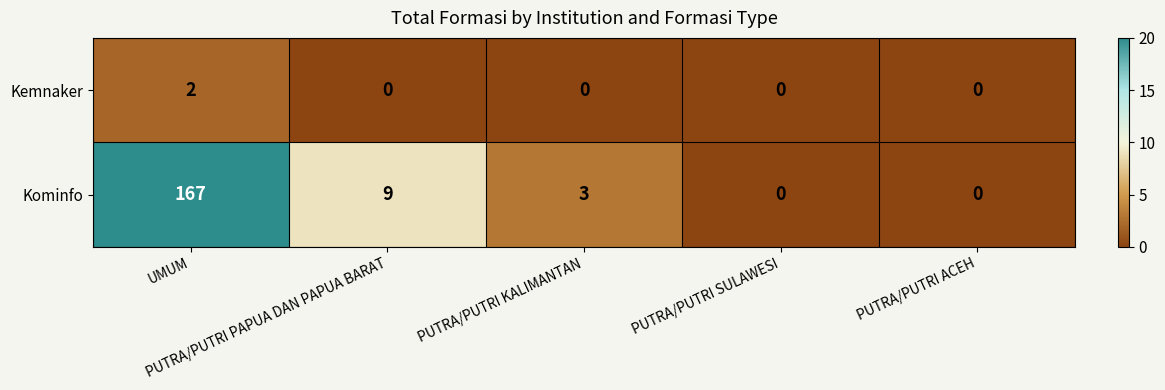

What is the total value across all series at PUTRA/PUTRI PAPUA DAN PAPUA BARAT?

9